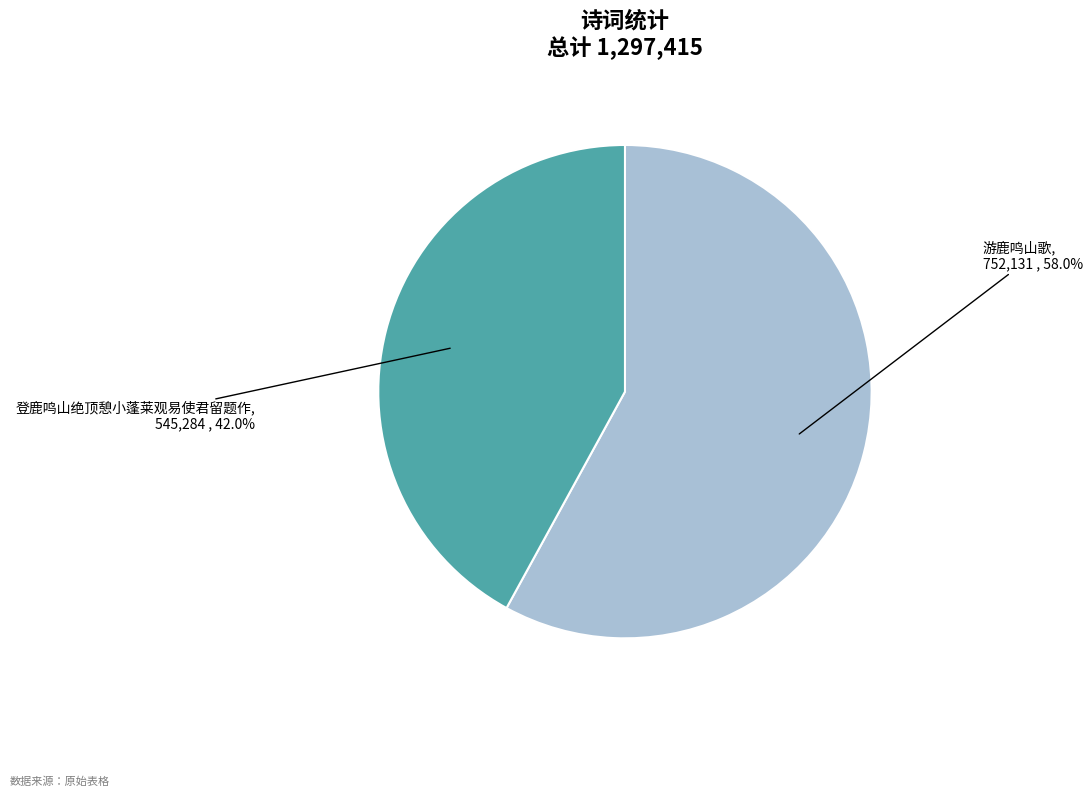

What percentage do 游鹿鸣山歌 and 登鹿鸣山绝顶憩小蓬莱观易使君留题作 together represent?

100.0%